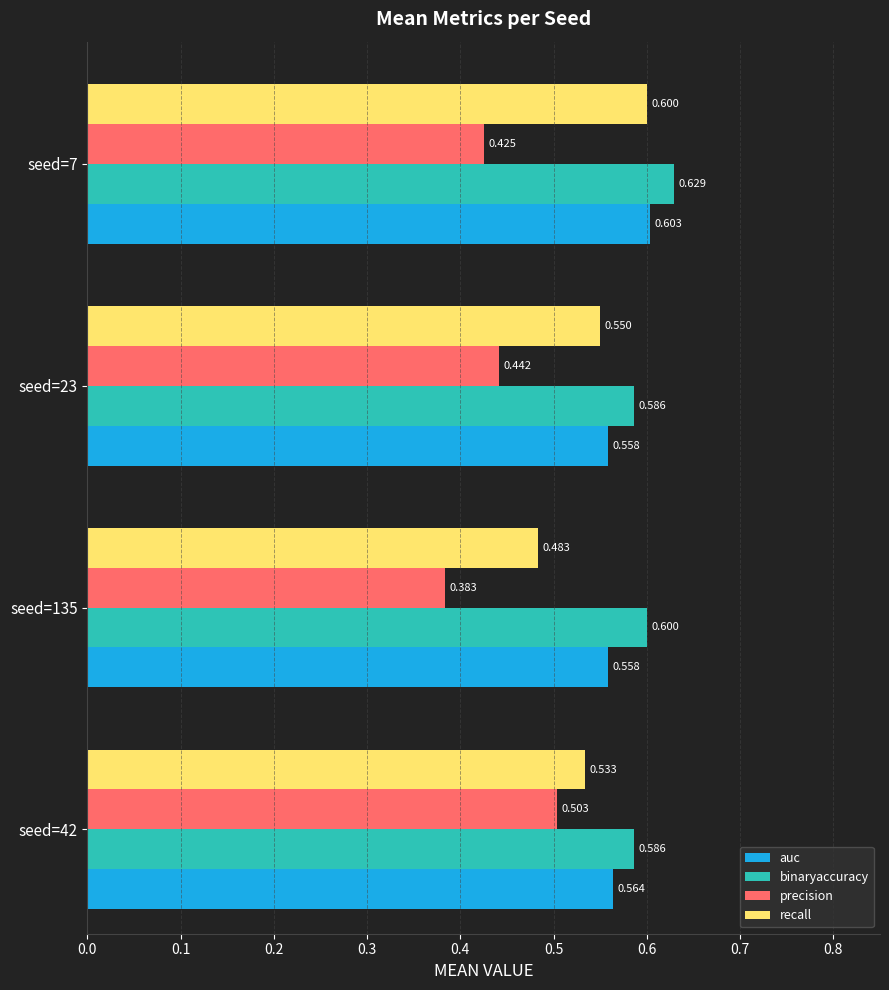

Which series has the widest spread of values?

precision